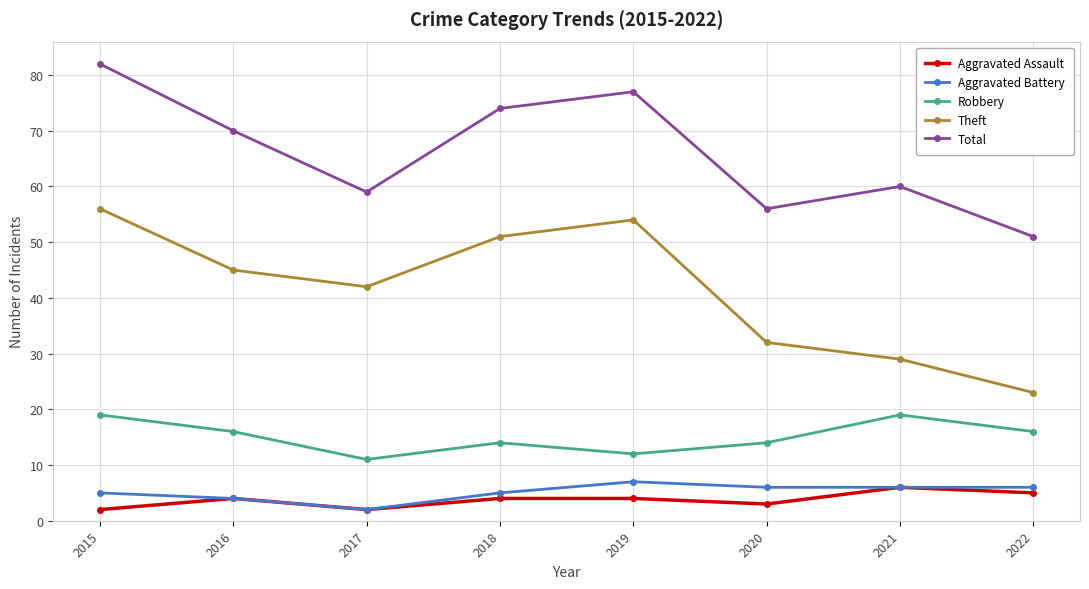

At which category does Theft reach its first local valley?

2017